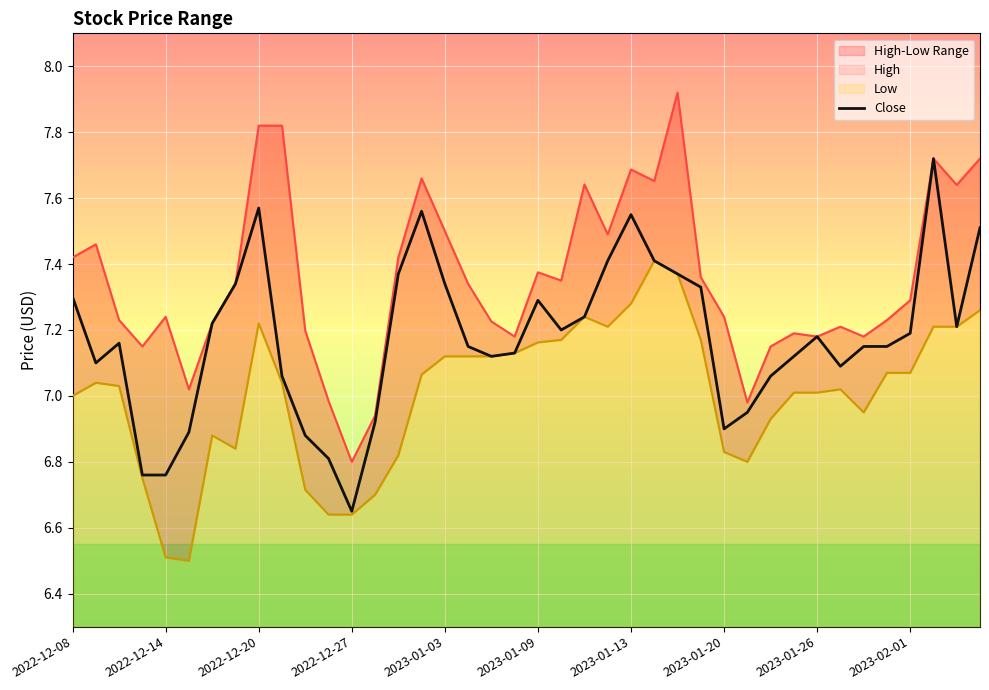

Reading right to left, transcribe all the data shown in this chart.

7.5	7.2	7.7	7.2	7.2	7.2	7.1	7.2	7.1	7.1	7.0	6.9	7.3	7.4	7.4	7.5	7.4	7.2	7.2	7.3	7.1	7.1	7.2	7.3	7.6	7.4	6.9	6.7	6.8	6.9	7.1	7.6	7.3	7.2	6.9	6.8	6.8	7.2	7.1	7.3